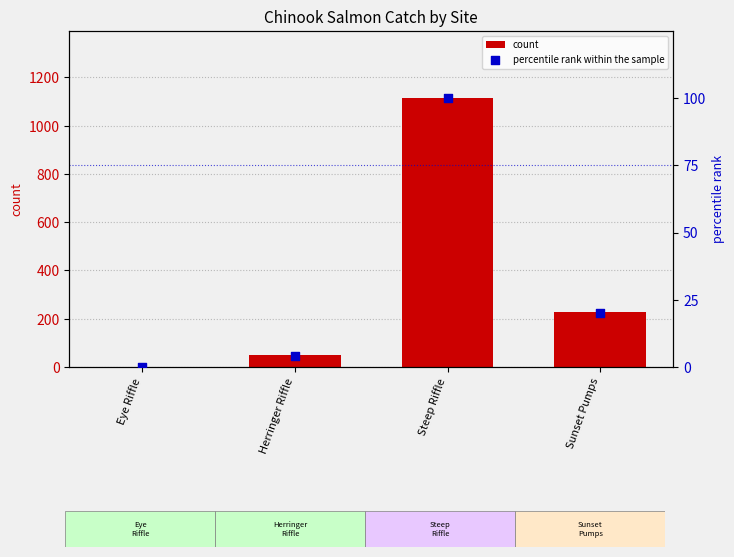

Which series contains the highest Y value?

count